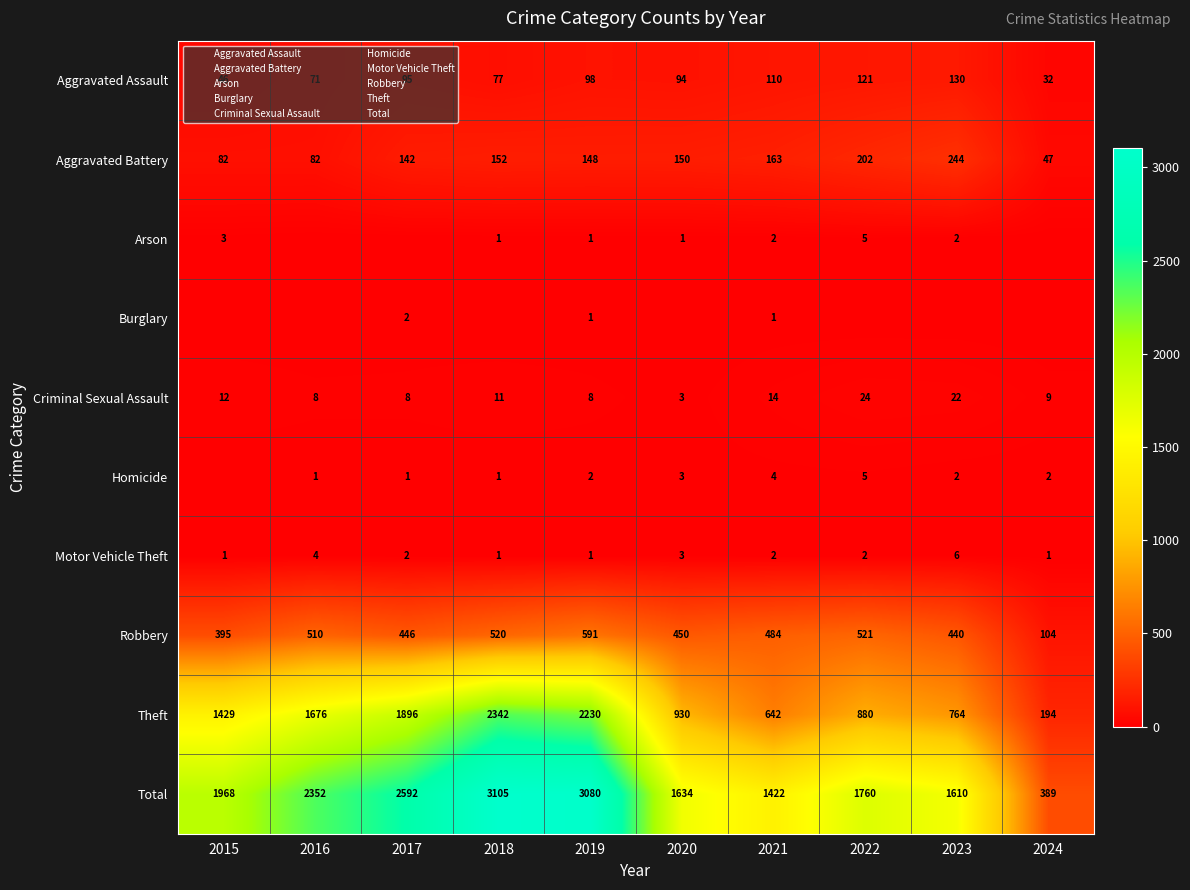

What is the average value of the Aggravated Battery series?

141